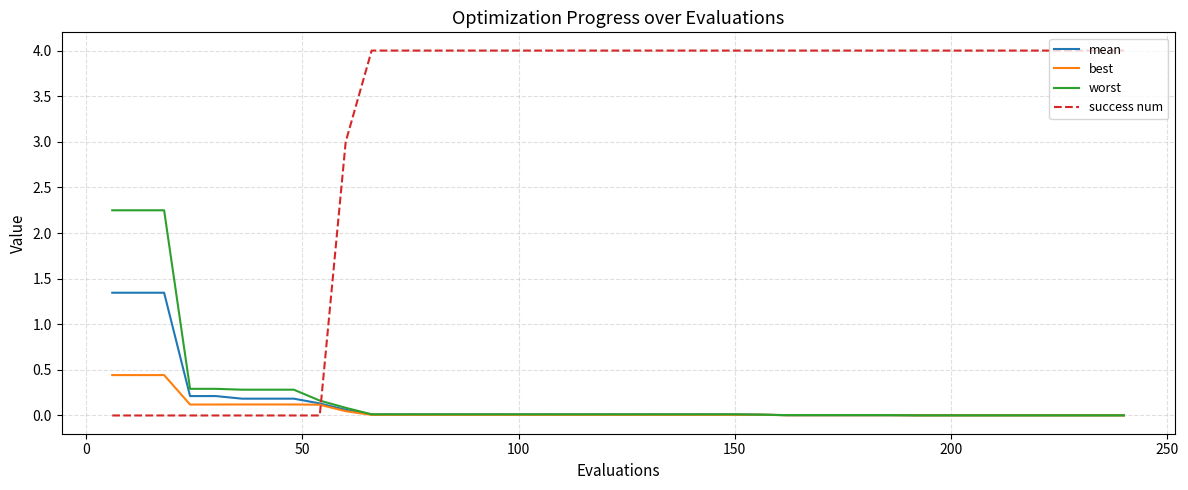

List the series in order of their peak value, lowest first.

best, mean, worst, success num